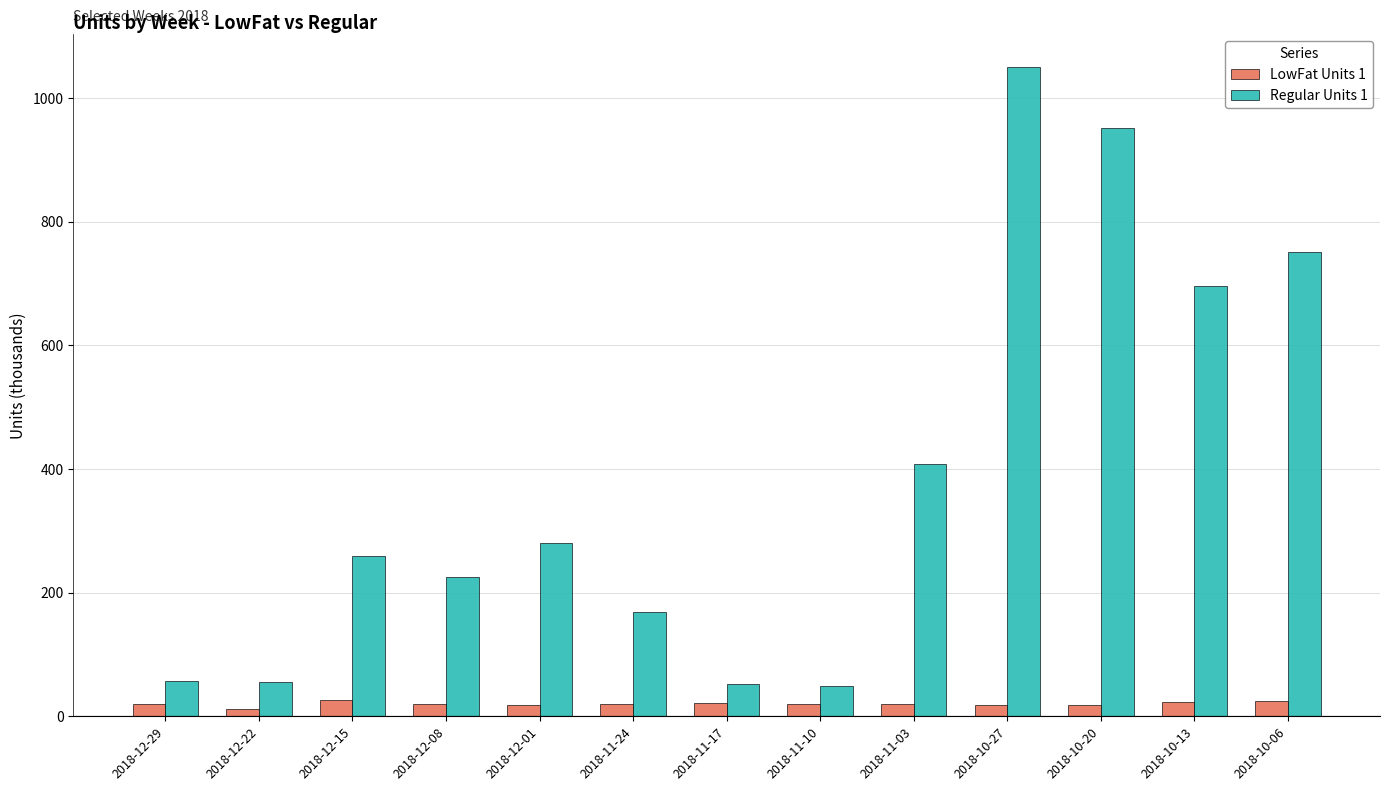

What is the difference between the second highest and second lowest values in the LowFat Units 1 series?

6.3